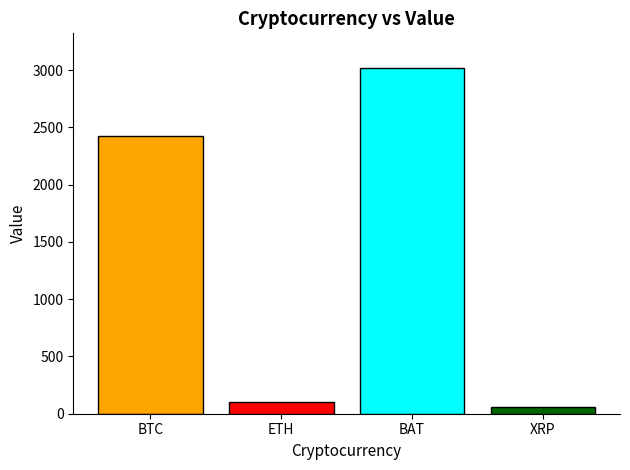

Rank the categories by value from highest to lowest.

BAT, BTC, ETH, XRP